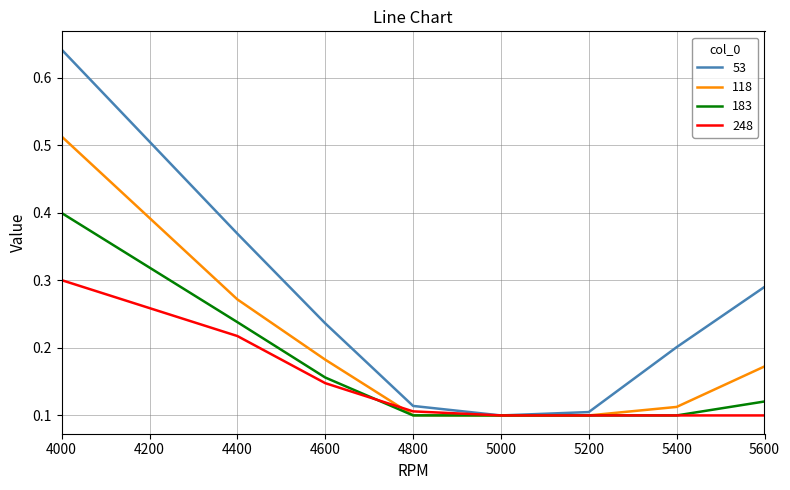

Is the value of 118 at 4800 greater than the value of 183 at 4400?

No